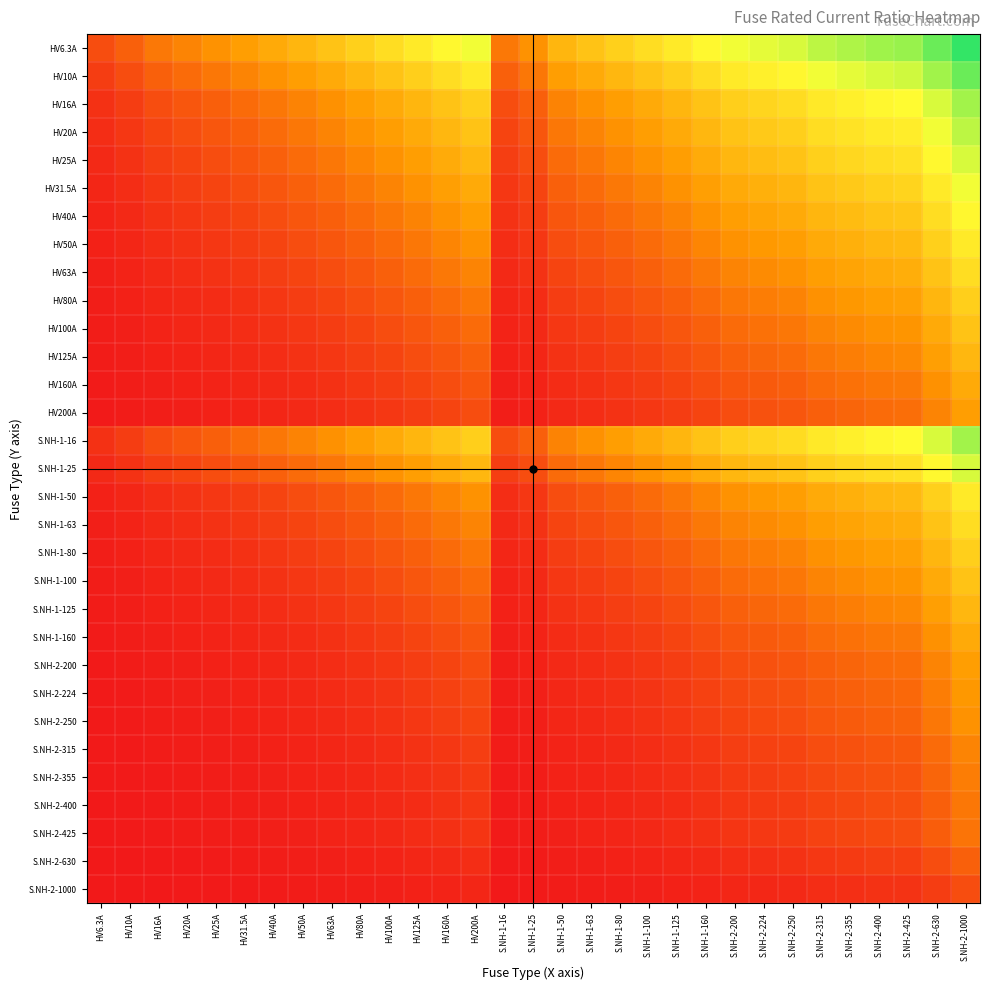

Reading left to right, list all the values displayed in this chart.

HV6.3A: HV6.3A=0.1	HV10A=0.2	HV16A=0.2	HV20A=0.3	HV25A=0.3	HV31.5A=0.4	HV40A=0.4	HV50A=0.4	HV63A=0.5	HV80A=0.5	HV100A=0.6	HV125A=0.6	HV160A=0.6	HV200A=0.7	S.NH-1-16=0.2	S.NH-1-25=0.3	S.NH-1-50=0.4	S.NH-1-63=0.5	S.NH-1-80=0.5	S.NH-1-100=0.6	S.NH-1-125=0.6	S.NH-1-160=0.6	S.NH-2-200=0.7	S.NH-2-224=0.7	S.NH-2-250=0.7	S.NH-2-315=0.8	S.NH-2-355=0.8	S.NH-2-400=0.8	S.NH-2-425=0.8	S.NH-2-630=0.9	S.NH-2-1000=1.0
HV10A: HV6.3A=0.1	HV10A=0.1	HV16A=0.2	HV20A=0.2	HV25A=0.2	HV31.5A=0.3	HV40A=0.3	HV50A=0.4	HV63A=0.4	HV80A=0.4	HV100A=0.5	HV125A=0.5	HV160A=0.6	HV200A=0.6	S.NH-1-16=0.2	S.NH-1-25=0.2	S.NH-1-50=0.4	S.NH-1-63=0.4	S.NH-1-80=0.4	S.NH-1-100=0.5	S.NH-1-125=0.5	S.NH-1-160=0.6	S.NH-2-200=0.6	S.NH-2-224=0.6	S.NH-2-250=0.6	S.NH-2-315=0.7	S.NH-2-355=0.7	S.NH-2-400=0.7	S.NH-2-425=0.7	S.NH-2-630=0.8	S.NH-2-1000=0.9
HV16A: HV6.3A=0.1	HV10A=0.1	HV16A=0.1	HV20A=0.2	HV25A=0.2	HV31.5A=0.2	HV40A=0.2	HV50A=0.3	HV63A=0.3	HV80A=0.4	HV100A=0.4	HV125A=0.4	HV160A=0.5	HV200A=0.5	S.NH-1-16=0.1	S.NH-1-25=0.2	S.NH-1-50=0.3	S.NH-1-63=0.3	S.NH-1-80=0.4	S.NH-1-100=0.4	S.NH-1-125=0.4	S.NH-1-160=0.5	S.NH-2-200=0.5	S.NH-2-224=0.5	S.NH-2-250=0.6	S.NH-2-315=0.6	S.NH-2-355=0.6	S.NH-2-400=0.6	S.NH-2-425=0.7	S.NH-2-630=0.7	S.NH-2-1000=0.8
HV20A: HV6.3A=0.1	HV10A=0.1	HV16A=0.1	HV20A=0.1	HV25A=0.2	HV31.5A=0.2	HV40A=0.2	HV50A=0.2	HV63A=0.3	HV80A=0.3	HV100A=0.4	HV125A=0.4	HV160A=0.4	HV200A=0.5	S.NH-1-16=0.1	S.NH-1-25=0.2	S.NH-1-50=0.2	S.NH-1-63=0.3	S.NH-1-80=0.3	S.NH-1-100=0.4	S.NH-1-125=0.4	S.NH-1-160=0.4	S.NH-2-200=0.5	S.NH-2-224=0.5	S.NH-2-250=0.5	S.NH-2-315=0.6	S.NH-2-355=0.6	S.NH-2-400=0.6	S.NH-2-425=0.6	S.NH-2-630=0.7	S.NH-2-1000=0.8
HV25A: HV6.3A=0.0	HV10A=0.1	HV16A=0.1	HV20A=0.1	HV25A=0.1	HV31.5A=0.2	HV40A=0.2	HV50A=0.2	HV63A=0.2	HV80A=0.3	HV100A=0.3	HV125A=0.4	HV160A=0.4	HV200A=0.4	S.NH-1-16=0.1	S.NH-1-25=0.1	S.NH-1-50=0.2	S.NH-1-63=0.2	S.NH-1-80=0.3	S.NH-1-100=0.3	S.NH-1-125=0.4	S.NH-1-160=0.4	S.NH-2-200=0.4	S.NH-2-224=0.5	S.NH-2-250=0.5	S.NH-2-315=0.5	S.NH-2-355=0.5	S.NH-2-400=0.6	S.NH-2-425=0.6	S.NH-2-630=0.6	S.NH-2-1000=0.7
HV31.5A: HV6.3A=0.0	HV10A=0.1	HV16A=0.1	HV20A=0.1	HV25A=0.1	HV31.5A=0.1	HV40A=0.2	HV50A=0.2	HV63A=0.2	HV80A=0.2	HV100A=0.3	HV125A=0.3	HV160A=0.4	HV200A=0.4	S.NH-1-16=0.1	S.NH-1-25=0.1	S.NH-1-50=0.2	S.NH-1-63=0.2	S.NH-1-80=0.2	S.NH-1-100=0.3	S.NH-1-125=0.3	S.NH-1-160=0.4	S.NH-2-200=0.4	S.NH-2-224=0.4	S.NH-2-250=0.4	S.NH-2-315=0.5	S.NH-2-355=0.5	S.NH-2-400=0.5	S.NH-2-425=0.5	S.NH-2-630=0.6	S.NH-2-1000=0.7
HV40A: HV6.3A=0.0	HV10A=0.0	HV16A=0.1	HV20A=0.1	HV25A=0.1	HV31.5A=0.1	HV40A=0.1	HV50A=0.2	HV63A=0.2	HV80A=0.2	HV100A=0.2	HV125A=0.3	HV160A=0.3	HV200A=0.4	S.NH-1-16=0.1	S.NH-1-25=0.1	S.NH-1-50=0.2	S.NH-1-63=0.2	S.NH-1-80=0.2	S.NH-1-100=0.2	S.NH-1-125=0.3	S.NH-1-160=0.3	S.NH-2-200=0.4	S.NH-2-224=0.4	S.NH-2-250=0.4	S.NH-2-315=0.4	S.NH-2-355=0.5	S.NH-2-400=0.5	S.NH-2-425=0.5	S.NH-2-630=0.6	S.NH-2-1000=0.6
HV50A: HV6.3A=0.0	HV10A=0.0	HV16A=0.1	HV20A=0.1	HV25A=0.1	HV31.5A=0.1	HV40A=0.1	HV50A=0.1	HV63A=0.2	HV80A=0.2	HV100A=0.2	HV125A=0.2	HV160A=0.3	HV200A=0.3	S.NH-1-16=0.1	S.NH-1-25=0.1	S.NH-1-50=0.1	S.NH-1-63=0.2	S.NH-1-80=0.2	S.NH-1-100=0.2	S.NH-1-125=0.2	S.NH-1-160=0.3	S.NH-2-200=0.3	S.NH-2-224=0.3	S.NH-2-250=0.4	S.NH-2-315=0.4	S.NH-2-355=0.4	S.NH-2-400=0.4	S.NH-2-425=0.4	S.NH-2-630=0.5	S.NH-2-1000=0.6
HV63A: HV6.3A=0.0	HV10A=0.0	HV16A=0.0	HV20A=0.1	HV25A=0.1	HV31.5A=0.1	HV40A=0.1	HV50A=0.1	HV63A=0.1	HV80A=0.2	HV100A=0.2	HV125A=0.2	HV160A=0.2	HV200A=0.3	S.NH-1-16=0.0	S.NH-1-25=0.1	S.NH-1-50=0.1	S.NH-1-63=0.1	S.NH-1-80=0.2	S.NH-1-100=0.2	S.NH-1-125=0.2	S.NH-1-160=0.2	S.NH-2-200=0.3	S.NH-2-224=0.3	S.NH-2-250=0.3	S.NH-2-315=0.4	S.NH-2-355=0.4	S.NH-2-400=0.4	S.NH-2-425=0.4	S.NH-2-630=0.5	S.NH-2-1000=0.6
HV80A: HV6.3A=0.0	HV10A=0.0	HV16A=0.0	HV20A=0.0	HV25A=0.1	HV31.5A=0.1	HV40A=0.1	HV50A=0.1	HV63A=0.1	HV80A=0.1	HV100A=0.2	HV125A=0.2	HV160A=0.2	HV200A=0.2	S.NH-1-16=0.0	S.NH-1-25=0.1	S.NH-1-50=0.1	S.NH-1-63=0.1	S.NH-1-80=0.1	S.NH-1-100=0.2	S.NH-1-125=0.2	S.NH-1-160=0.2	S.NH-2-200=0.2	S.NH-2-224=0.3	S.NH-2-250=0.3	S.NH-2-315=0.3	S.NH-2-355=0.3	S.NH-2-400=0.4	S.NH-2-425=0.4	S.NH-2-630=0.4	S.NH-2-1000=0.5
HV100A: HV6.3A=0.0	HV10A=0.0	HV16A=0.0	HV20A=0.0	HV25A=0.0	HV31.5A=0.1	HV40A=0.1	HV50A=0.1	HV63A=0.1	HV80A=0.1	HV100A=0.1	HV125A=0.2	HV160A=0.2	HV200A=0.2	S.NH-1-16=0.0	S.NH-1-25=0.0	S.NH-1-50=0.1	S.NH-1-63=0.1	S.NH-1-80=0.1	S.NH-1-100=0.1	S.NH-1-125=0.2	S.NH-1-160=0.2	S.NH-2-200=0.2	S.NH-2-224=0.2	S.NH-2-250=0.2	S.NH-2-315=0.3	S.NH-2-355=0.3	S.NH-2-400=0.3	S.NH-2-425=0.3	S.NH-2-630=0.4	S.NH-2-1000=0.5
HV125A: HV6.3A=0.0	HV10A=0.0	HV16A=0.0	HV20A=0.0	HV25A=0.0	HV31.5A=0.0	HV40A=0.1	HV50A=0.1	HV63A=0.1	HV80A=0.1	HV100A=0.1	HV125A=0.1	HV160A=0.2	HV200A=0.2	S.NH-1-16=0.0	S.NH-1-25=0.0	S.NH-1-50=0.1	S.NH-1-63=0.1	S.NH-1-80=0.1	S.NH-1-100=0.1	S.NH-1-125=0.1	S.NH-1-160=0.2	S.NH-2-200=0.2	S.NH-2-224=0.2	S.NH-2-250=0.2	S.NH-2-315=0.2	S.NH-2-355=0.3	S.NH-2-400=0.3	S.NH-2-425=0.3	S.NH-2-630=0.4	S.NH-2-1000=0.4
HV160A: HV6.3A=0.0	HV10A=0.0	HV16A=0.0	HV20A=0.0	HV25A=0.0	HV31.5A=0.0	HV40A=0.0	HV50A=0.1	HV63A=0.1	HV80A=0.1	HV100A=0.1	HV125A=0.1	HV160A=0.1	HV200A=0.2	S.NH-1-16=0.0	S.NH-1-25=0.0	S.NH-1-50=0.1	S.NH-1-63=0.1	S.NH-1-80=0.1	S.NH-1-100=0.1	S.NH-1-125=0.1	S.NH-1-160=0.1	S.NH-2-200=0.2	S.NH-2-224=0.2	S.NH-2-250=0.2	S.NH-2-315=0.2	S.NH-2-355=0.2	S.NH-2-400=0.2	S.NH-2-425=0.3	S.NH-2-630=0.3	S.NH-2-1000=0.4
HV200A: HV6.3A=0.0	HV10A=0.0	HV16A=0.0	HV20A=0.0	HV25A=0.0	HV31.5A=0.0	HV40A=0.0	HV50A=0.0	HV63A=0.1	HV80A=0.1	HV100A=0.1	HV125A=0.1	HV160A=0.1	HV200A=0.1	S.NH-1-16=0.0	S.NH-1-25=0.0	S.NH-1-50=0.0	S.NH-1-63=0.1	S.NH-1-80=0.1	S.NH-1-100=0.1	S.NH-1-125=0.1	S.NH-1-160=0.1	S.NH-2-200=0.1	S.NH-2-224=0.1	S.NH-2-250=0.2	S.NH-2-315=0.2	S.NH-2-355=0.2	S.NH-2-400=0.2	S.NH-2-425=0.2	S.NH-2-630=0.3	S.NH-2-1000=0.4
S.NH-1-16: HV6.3A=0.1	HV10A=0.1	HV16A=0.1	HV20A=0.2	HV25A=0.2	HV31.5A=0.2	HV40A=0.2	HV50A=0.3	HV63A=0.3	HV80A=0.4	HV100A=0.4	HV125A=0.4	HV160A=0.5	HV200A=0.5	S.NH-1-16=0.1	S.NH-1-25=0.2	S.NH-1-50=0.3	S.NH-1-63=0.3	S.NH-1-80=0.4	S.NH-1-100=0.4	S.NH-1-125=0.4	S.NH-1-160=0.5	S.NH-2-200=0.5	S.NH-2-224=0.5	S.NH-2-250=0.6	S.NH-2-315=0.6	S.NH-2-355=0.6	S.NH-2-400=0.6	S.NH-2-425=0.7	S.NH-2-630=0.7	S.NH-2-1000=0.8
S.NH-1-25: HV6.3A=0.0	HV10A=0.1	HV16A=0.1	HV20A=0.1	HV25A=0.1	HV31.5A=0.2	HV40A=0.2	HV50A=0.2	HV63A=0.2	HV80A=0.3	HV100A=0.3	HV125A=0.4	HV160A=0.4	HV200A=0.4	S.NH-1-16=0.1	S.NH-1-25=0.1	S.NH-1-50=0.2	S.NH-1-63=0.2	S.NH-1-80=0.3	S.NH-1-100=0.3	S.NH-1-125=0.4	S.NH-1-160=0.4	S.NH-2-200=0.4	S.NH-2-224=0.5	S.NH-2-250=0.5	S.NH-2-315=0.5	S.NH-2-355=0.5	S.NH-2-400=0.6	S.NH-2-425=0.6	S.NH-2-630=0.6	S.NH-2-1000=0.7
S.NH-1-50: HV6.3A=0.0	HV10A=0.0	HV16A=0.1	HV20A=0.1	HV25A=0.1	HV31.5A=0.1	HV40A=0.1	HV50A=0.1	HV63A=0.2	HV80A=0.2	HV100A=0.2	HV125A=0.2	HV160A=0.3	HV200A=0.3	S.NH-1-16=0.1	S.NH-1-25=0.1	S.NH-1-50=0.1	S.NH-1-63=0.2	S.NH-1-80=0.2	S.NH-1-100=0.2	S.NH-1-125=0.2	S.NH-1-160=0.3	S.NH-2-200=0.3	S.NH-2-224=0.3	S.NH-2-250=0.4	S.NH-2-315=0.4	S.NH-2-355=0.4	S.NH-2-400=0.4	S.NH-2-425=0.4	S.NH-2-630=0.5	S.NH-2-1000=0.6
S.NH-1-63: HV6.3A=0.0	HV10A=0.0	HV16A=0.0	HV20A=0.1	HV25A=0.1	HV31.5A=0.1	HV40A=0.1	HV50A=0.1	HV63A=0.1	HV80A=0.2	HV100A=0.2	HV125A=0.2	HV160A=0.2	HV200A=0.3	S.NH-1-16=0.0	S.NH-1-25=0.1	S.NH-1-50=0.1	S.NH-1-63=0.1	S.NH-1-80=0.2	S.NH-1-100=0.2	S.NH-1-125=0.2	S.NH-1-160=0.2	S.NH-2-200=0.3	S.NH-2-224=0.3	S.NH-2-250=0.3	S.NH-2-315=0.4	S.NH-2-355=0.4	S.NH-2-400=0.4	S.NH-2-425=0.4	S.NH-2-630=0.5	S.NH-2-1000=0.6
S.NH-1-80: HV6.3A=0.0	HV10A=0.0	HV16A=0.0	HV20A=0.0	HV25A=0.1	HV31.5A=0.1	HV40A=0.1	HV50A=0.1	HV63A=0.1	HV80A=0.1	HV100A=0.2	HV125A=0.2	HV160A=0.2	HV200A=0.2	S.NH-1-16=0.0	S.NH-1-25=0.1	S.NH-1-50=0.1	S.NH-1-63=0.1	S.NH-1-80=0.1	S.NH-1-100=0.2	S.NH-1-125=0.2	S.NH-1-160=0.2	S.NH-2-200=0.2	S.NH-2-224=0.3	S.NH-2-250=0.3	S.NH-2-315=0.3	S.NH-2-355=0.3	S.NH-2-400=0.4	S.NH-2-425=0.4	S.NH-2-630=0.4	S.NH-2-1000=0.5
S.NH-1-100: HV6.3A=0.0	HV10A=0.0	HV16A=0.0	HV20A=0.0	HV25A=0.0	HV31.5A=0.1	HV40A=0.1	HV50A=0.1	HV63A=0.1	HV80A=0.1	HV100A=0.1	HV125A=0.2	HV160A=0.2	HV200A=0.2	S.NH-1-16=0.0	S.NH-1-25=0.0	S.NH-1-50=0.1	S.NH-1-63=0.1	S.NH-1-80=0.1	S.NH-1-100=0.1	S.NH-1-125=0.2	S.NH-1-160=0.2	S.NH-2-200=0.2	S.NH-2-224=0.2	S.NH-2-250=0.2	S.NH-2-315=0.3	S.NH-2-355=0.3	S.NH-2-400=0.3	S.NH-2-425=0.3	S.NH-2-630=0.4	S.NH-2-1000=0.5
S.NH-1-125: HV6.3A=0.0	HV10A=0.0	HV16A=0.0	HV20A=0.0	HV25A=0.0	HV31.5A=0.0	HV40A=0.1	HV50A=0.1	HV63A=0.1	HV80A=0.1	HV100A=0.1	HV125A=0.1	HV160A=0.2	HV200A=0.2	S.NH-1-16=0.0	S.NH-1-25=0.0	S.NH-1-50=0.1	S.NH-1-63=0.1	S.NH-1-80=0.1	S.NH-1-100=0.1	S.NH-1-125=0.1	S.NH-1-160=0.2	S.NH-2-200=0.2	S.NH-2-224=0.2	S.NH-2-250=0.2	S.NH-2-315=0.2	S.NH-2-355=0.3	S.NH-2-400=0.3	S.NH-2-425=0.3	S.NH-2-630=0.4	S.NH-2-1000=0.4
S.NH-1-160: HV6.3A=0.0	HV10A=0.0	HV16A=0.0	HV20A=0.0	HV25A=0.0	HV31.5A=0.0	HV40A=0.0	HV50A=0.1	HV63A=0.1	HV80A=0.1	HV100A=0.1	HV125A=0.1	HV160A=0.1	HV200A=0.2	S.NH-1-16=0.0	S.NH-1-25=0.0	S.NH-1-50=0.1	S.NH-1-63=0.1	S.NH-1-80=0.1	S.NH-1-100=0.1	S.NH-1-125=0.1	S.NH-1-160=0.1	S.NH-2-200=0.2	S.NH-2-224=0.2	S.NH-2-250=0.2	S.NH-2-315=0.2	S.NH-2-355=0.2	S.NH-2-400=0.2	S.NH-2-425=0.3	S.NH-2-630=0.3	S.NH-2-1000=0.4
S.NH-2-200: HV6.3A=0.0	HV10A=0.0	HV16A=0.0	HV20A=0.0	HV25A=0.0	HV31.5A=0.0	HV40A=0.0	HV50A=0.0	HV63A=0.1	HV80A=0.1	HV100A=0.1	HV125A=0.1	HV160A=0.1	HV200A=0.1	S.NH-1-16=0.0	S.NH-1-25=0.0	S.NH-1-50=0.0	S.NH-1-63=0.1	S.NH-1-80=0.1	S.NH-1-100=0.1	S.NH-1-125=0.1	S.NH-1-160=0.1	S.NH-2-200=0.1	S.NH-2-224=0.1	S.NH-2-250=0.2	S.NH-2-315=0.2	S.NH-2-355=0.2	S.NH-2-400=0.2	S.NH-2-425=0.2	S.NH-2-630=0.3	S.NH-2-1000=0.4
S.NH-2-224: HV6.3A=0.0	HV10A=0.0	HV16A=0.0	HV20A=0.0	HV25A=0.0	HV31.5A=0.0	HV40A=0.0	HV50A=0.0	HV63A=0.0	HV80A=0.1	HV100A=0.1	HV125A=0.1	HV160A=0.1	HV200A=0.1	S.NH-1-16=0.0	S.NH-1-25=0.0	S.NH-1-50=0.0	S.NH-1-63=0.0	S.NH-1-80=0.1	S.NH-1-100=0.1	S.NH-1-125=0.1	S.NH-1-160=0.1	S.NH-2-200=0.1	S.NH-2-224=0.1	S.NH-2-250=0.1	S.NH-2-315=0.2	S.NH-2-355=0.2	S.NH-2-400=0.2	S.NH-2-425=0.2	S.NH-2-630=0.3	S.NH-2-1000=0.3
S.NH-2-250: HV6.3A=0.0	HV10A=0.0	HV16A=0.0	HV20A=0.0	HV25A=0.0	HV31.5A=0.0	HV40A=0.0	HV50A=0.0	HV63A=0.0	HV80A=0.1	HV100A=0.1	HV125A=0.1	HV160A=0.1	HV200A=0.1	S.NH-1-16=0.0	S.NH-1-25=0.0	S.NH-1-50=0.0	S.NH-1-63=0.0	S.NH-1-80=0.1	S.NH-1-100=0.1	S.NH-1-125=0.1	S.NH-1-160=0.1	S.NH-2-200=0.1	S.NH-2-224=0.1	S.NH-2-250=0.1	S.NH-2-315=0.2	S.NH-2-355=0.2	S.NH-2-400=0.2	S.NH-2-425=0.2	S.NH-2-630=0.2	S.NH-2-1000=0.3
S.NH-2-315: HV6.3A=0.0	HV10A=0.0	HV16A=0.0	HV20A=0.0	HV25A=0.0	HV31.5A=0.0	HV40A=0.0	HV50A=0.0	HV63A=0.0	HV80A=0.0	HV100A=0.1	HV125A=0.1	HV160A=0.1	HV200A=0.1	S.NH-1-16=0.0	S.NH-1-25=0.0	S.NH-1-50=0.0	S.NH-1-63=0.0	S.NH-1-80=0.0	S.NH-1-100=0.1	S.NH-1-125=0.1	S.NH-1-160=0.1	S.NH-2-200=0.1	S.NH-2-224=0.1	S.NH-2-250=0.1	S.NH-2-315=0.1	S.NH-2-355=0.1	S.NH-2-400=0.2	S.NH-2-425=0.2	S.NH-2-630=0.2	S.NH-2-1000=0.3
S.NH-2-355: HV6.3A=0.0	HV10A=0.0	HV16A=0.0	HV20A=0.0	HV25A=0.0	HV31.5A=0.0	HV40A=0.0	HV50A=0.0	HV63A=0.0	HV80A=0.0	HV100A=0.0	HV125A=0.1	HV160A=0.1	HV200A=0.1	S.NH-1-16=0.0	S.NH-1-25=0.0	S.NH-1-50=0.0	S.NH-1-63=0.0	S.NH-1-80=0.0	S.NH-1-100=0.0	S.NH-1-125=0.1	S.NH-1-160=0.1	S.NH-2-200=0.1	S.NH-2-224=0.1	S.NH-2-250=0.1	S.NH-2-315=0.1	S.NH-2-355=0.1	S.NH-2-400=0.1	S.NH-2-425=0.2	S.NH-2-630=0.2	S.NH-2-1000=0.3
S.NH-2-400: HV6.3A=0.0	HV10A=0.0	HV16A=0.0	HV20A=0.0	HV25A=0.0	HV31.5A=0.0	HV40A=0.0	HV50A=0.0	HV63A=0.0	HV80A=0.0	HV100A=0.0	HV125A=0.1	HV160A=0.1	HV200A=0.1	S.NH-1-16=0.0	S.NH-1-25=0.0	S.NH-1-50=0.0	S.NH-1-63=0.0	S.NH-1-80=0.0	S.NH-1-100=0.0	S.NH-1-125=0.1	S.NH-1-160=0.1	S.NH-2-200=0.1	S.NH-2-224=0.1	S.NH-2-250=0.1	S.NH-2-315=0.1	S.NH-2-355=0.1	S.NH-2-400=0.1	S.NH-2-425=0.1	S.NH-2-630=0.2	S.NH-2-1000=0.2
S.NH-2-425: HV6.3A=0.0	HV10A=0.0	HV16A=0.0	HV20A=0.0	HV25A=0.0	HV31.5A=0.0	HV40A=0.0	HV50A=0.0	HV63A=0.0	HV80A=0.0	HV100A=0.0	HV125A=0.0	HV160A=0.1	HV200A=0.1	S.NH-1-16=0.0	S.NH-1-25=0.0	S.NH-1-50=0.0	S.NH-1-63=0.0	S.NH-1-80=0.0	S.NH-1-100=0.0	S.NH-1-125=0.0	S.NH-1-160=0.1	S.NH-2-200=0.1	S.NH-2-224=0.1	S.NH-2-250=0.1	S.NH-2-315=0.1	S.NH-2-355=0.1	S.NH-2-400=0.1	S.NH-2-425=0.1	S.NH-2-630=0.2	S.NH-2-1000=0.2
S.NH-2-630: HV6.3A=0.0	HV10A=0.0	HV16A=0.0	HV20A=0.0	HV25A=0.0	HV31.5A=0.0	HV40A=0.0	HV50A=0.0	HV63A=0.0	HV80A=0.0	HV100A=0.0	HV125A=0.0	HV160A=0.0	HV200A=0.1	S.NH-1-16=0.0	S.NH-1-25=0.0	S.NH-1-50=0.0	S.NH-1-63=0.0	S.NH-1-80=0.0	S.NH-1-100=0.0	S.NH-1-125=0.0	S.NH-1-160=0.0	S.NH-2-200=0.1	S.NH-2-224=0.1	S.NH-2-250=0.1	S.NH-2-315=0.1	S.NH-2-355=0.1	S.NH-2-400=0.1	S.NH-2-425=0.1	S.NH-2-630=0.1	S.NH-2-1000=0.2
S.NH-2-1000: HV6.3A=0.0	HV10A=0.0	HV16A=0.0	HV20A=0.0	HV25A=0.0	HV31.5A=0.0	HV40A=0.0	HV50A=0.0	HV63A=0.0	HV80A=0.0	HV100A=0.0	HV125A=0.0	HV160A=0.0	HV200A=0.0	S.NH-1-16=0.0	S.NH-1-25=0.0	S.NH-1-50=0.0	S.NH-1-63=0.0	S.NH-1-80=0.0	S.NH-1-100=0.0	S.NH-1-125=0.0	S.NH-1-160=0.0	S.NH-2-200=0.0	S.NH-2-224=0.0	S.NH-2-250=0.0	S.NH-2-315=0.1	S.NH-2-355=0.1	S.NH-2-400=0.1	S.NH-2-425=0.1	S.NH-2-630=0.1	S.NH-2-1000=0.1